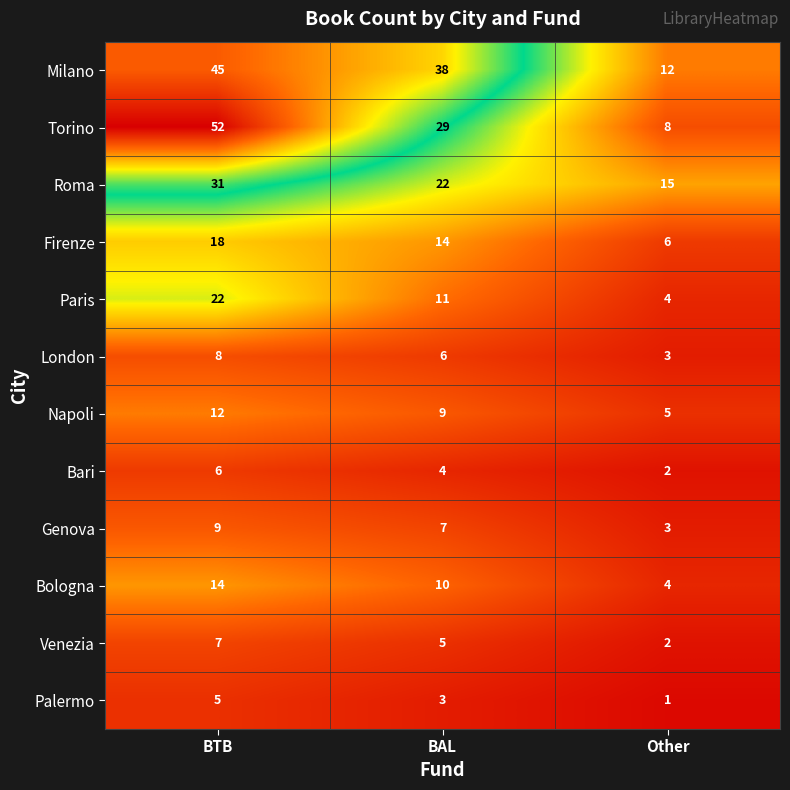

Which series has the largest range (max minus min)?

Torino